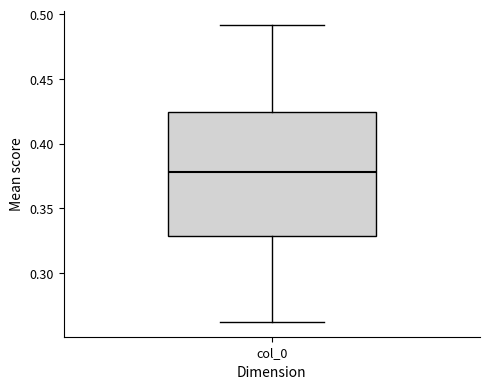

Transcribe this box plot: give where the median line is, the range the box spans, and where the two whiskers end, as read against the y-axis. The values are not printed on the chart, so give them approximately, as read against the axis.

median 0.380, box 0.330 to 0.425, whiskers 0.260 to 0.490